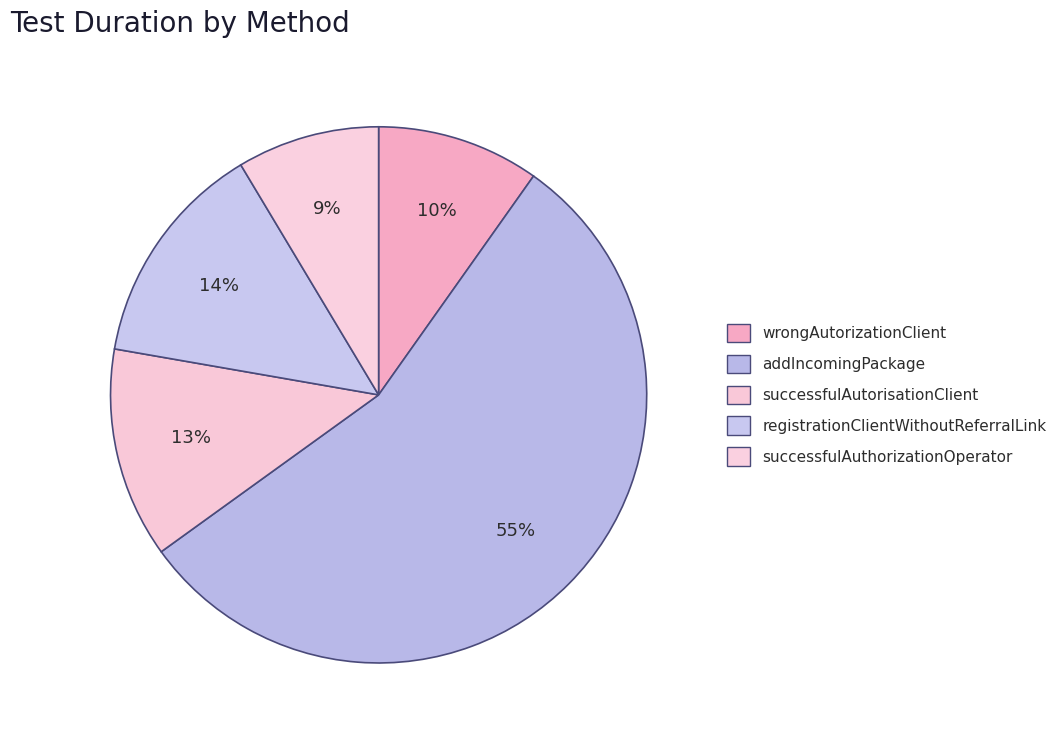

How many slices are in this pie chart?

5